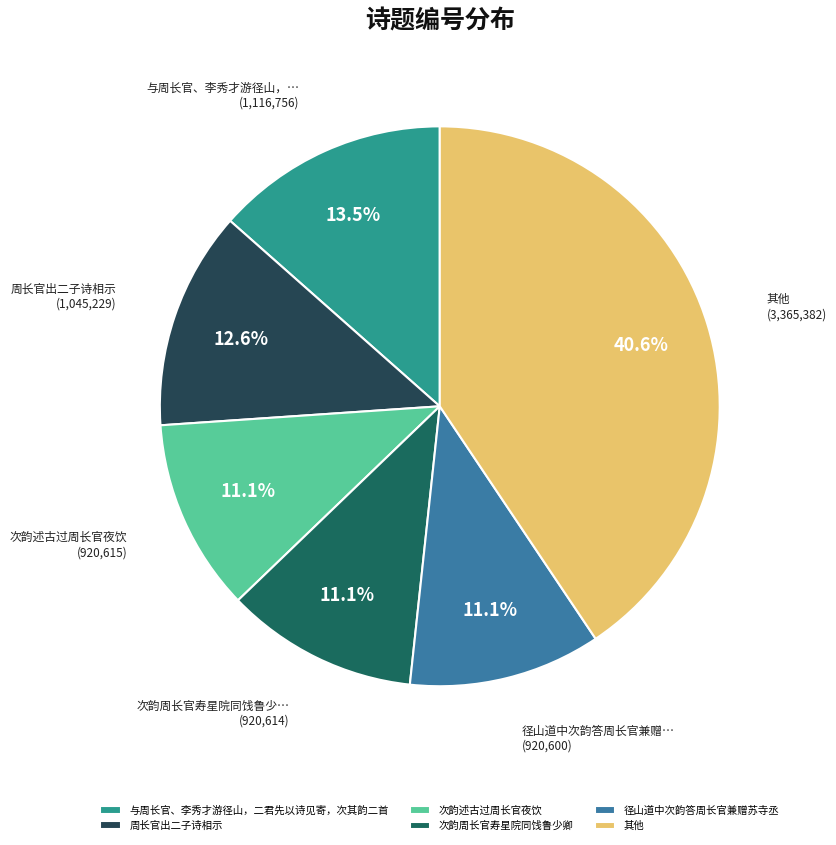

To the nearest percent, what percentage of the pie is 径山道中次韵答周长官兼赠苏寺丞?

11%